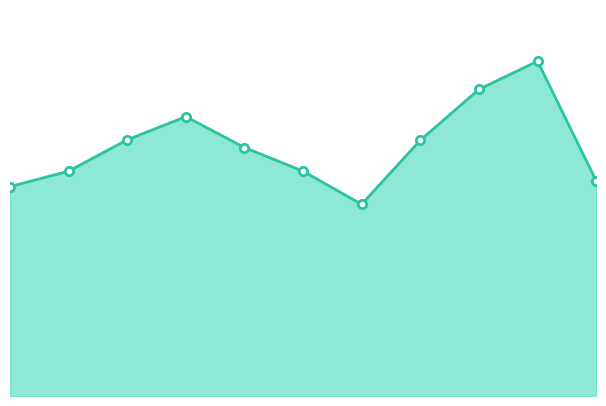

Does the chart have visible grid lines?

No